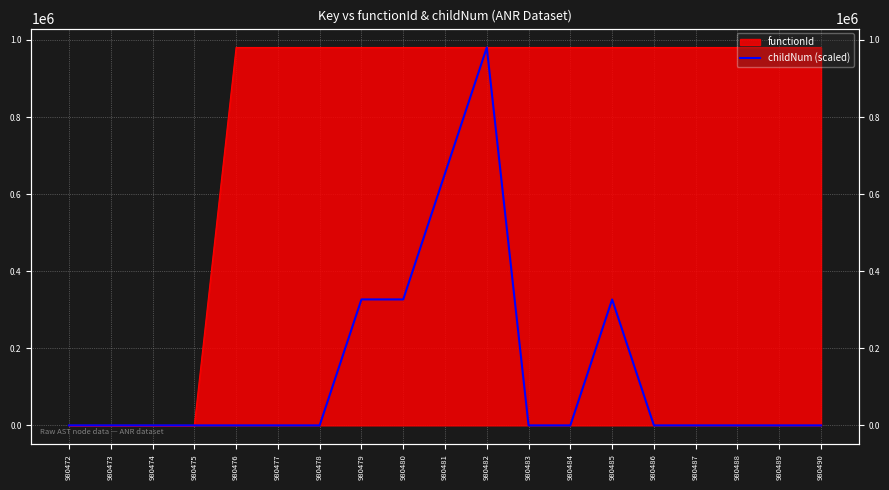

How many points are higher than both their immediate neighbors (excluding endpoints)?

2